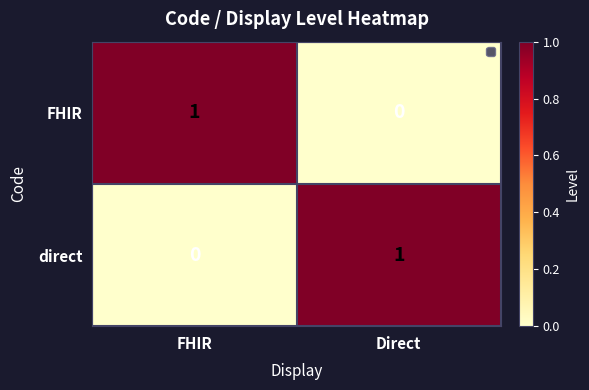

What is the spread (max minus min) of values at FHIR?

1